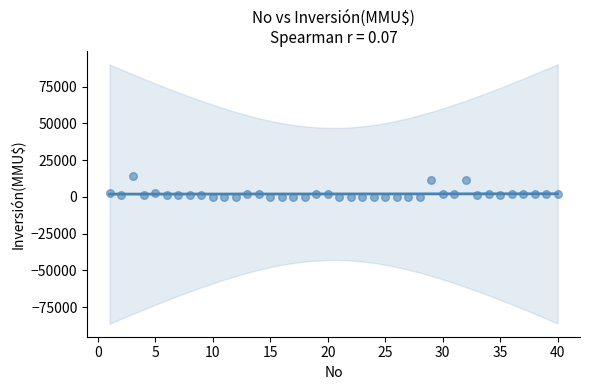

What is the range of Y values (max minus min)?

14165